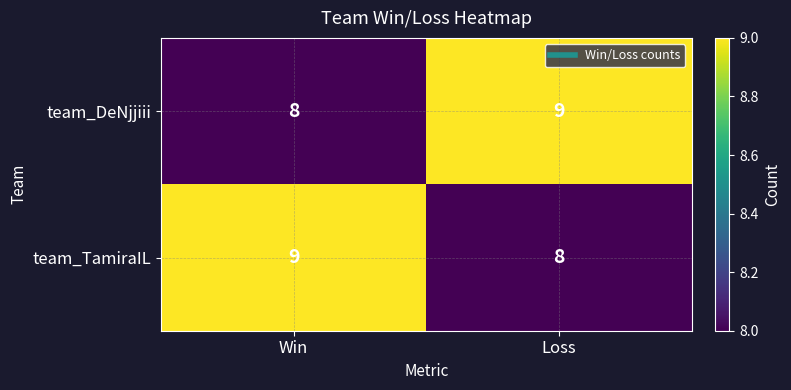

Reading left to right, transcribe all the data shown in this chart.

team_DeNjjiii: 8	9
team_TamiraIL: 9	8